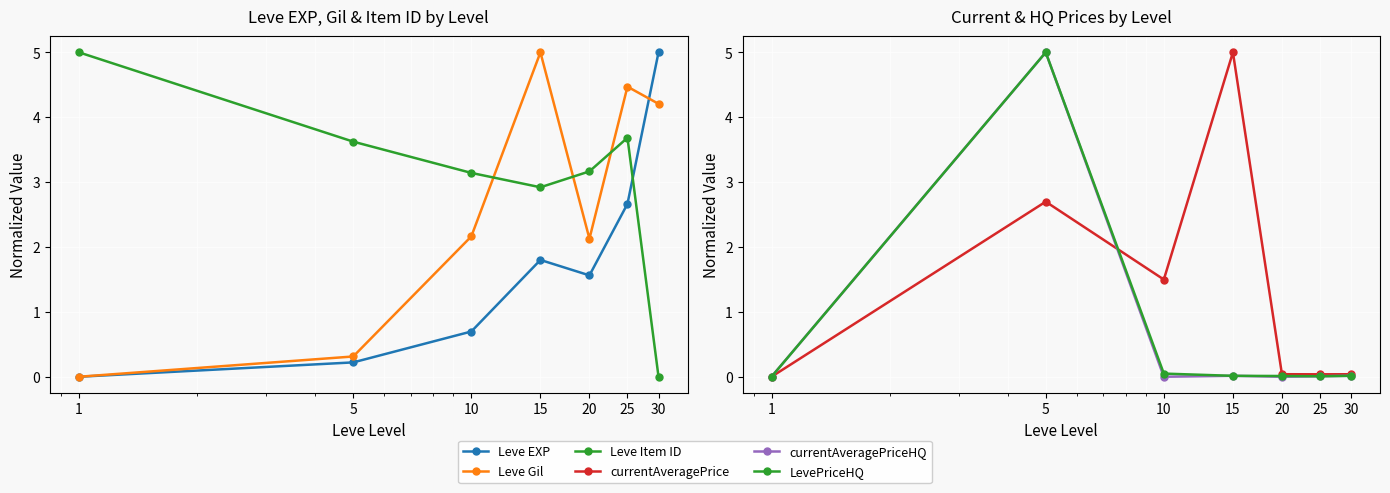

At how many categories does at least one series exceed 3?

7